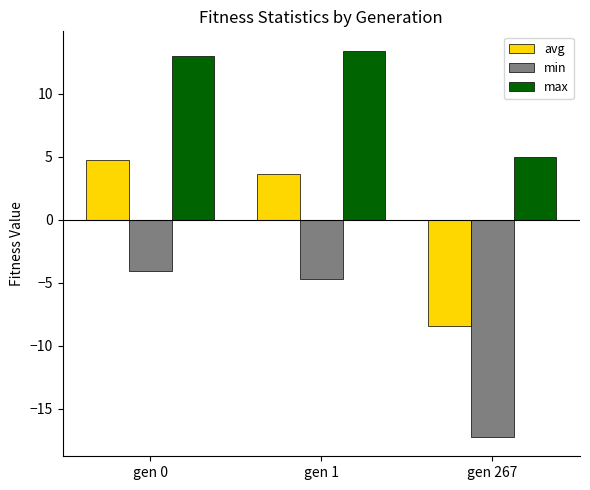

Which series has the largest range (max minus min)?

avg